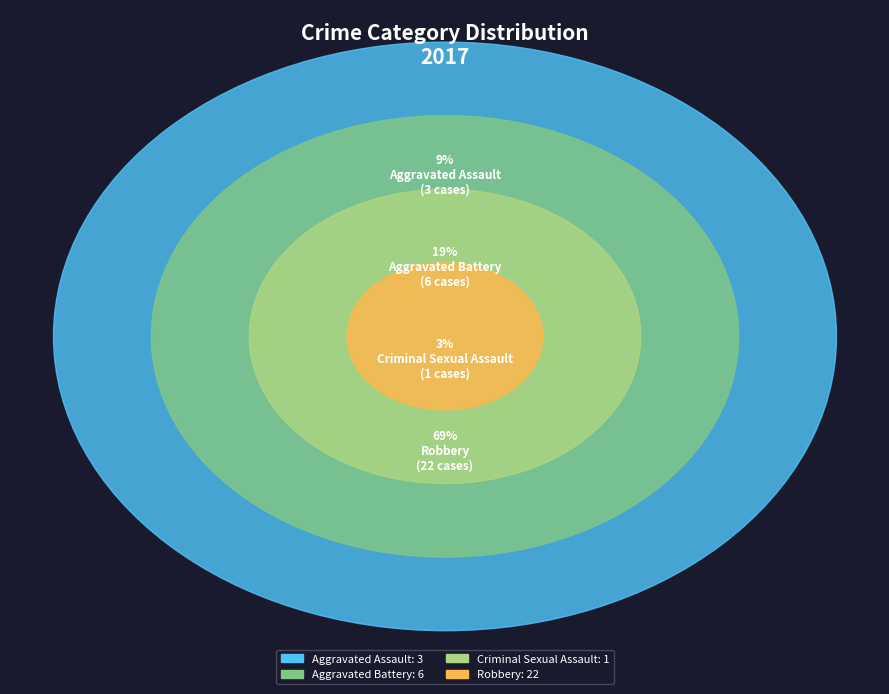

To the nearest percent, what portion does Aggravated Assault represent?

9%